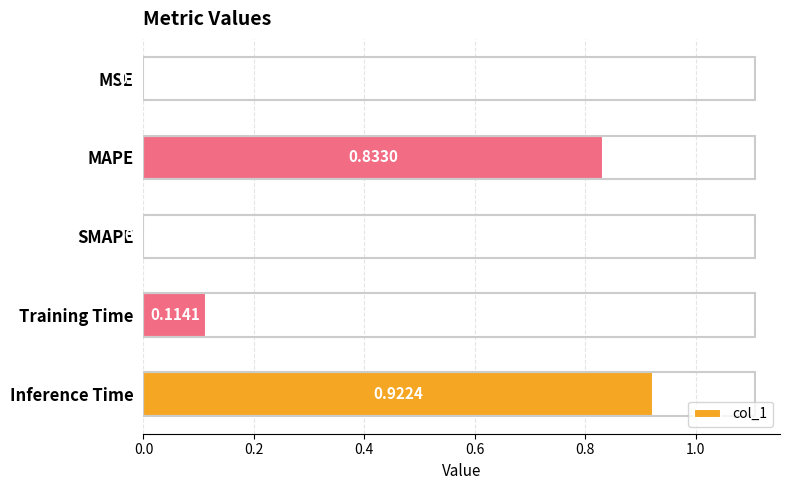

What is the sum of all values?

1.9